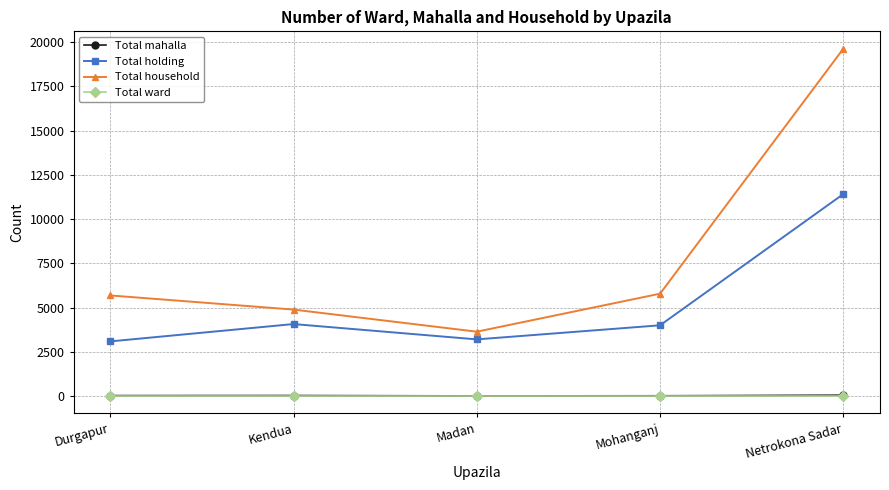

True or false: Total household and Total ward intersect in this chart.

False